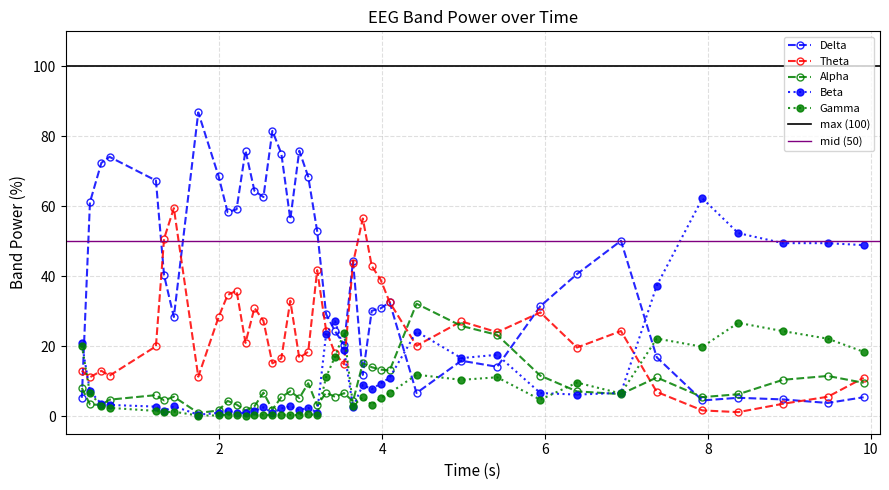

What is the maximum value for Delta?

86.8